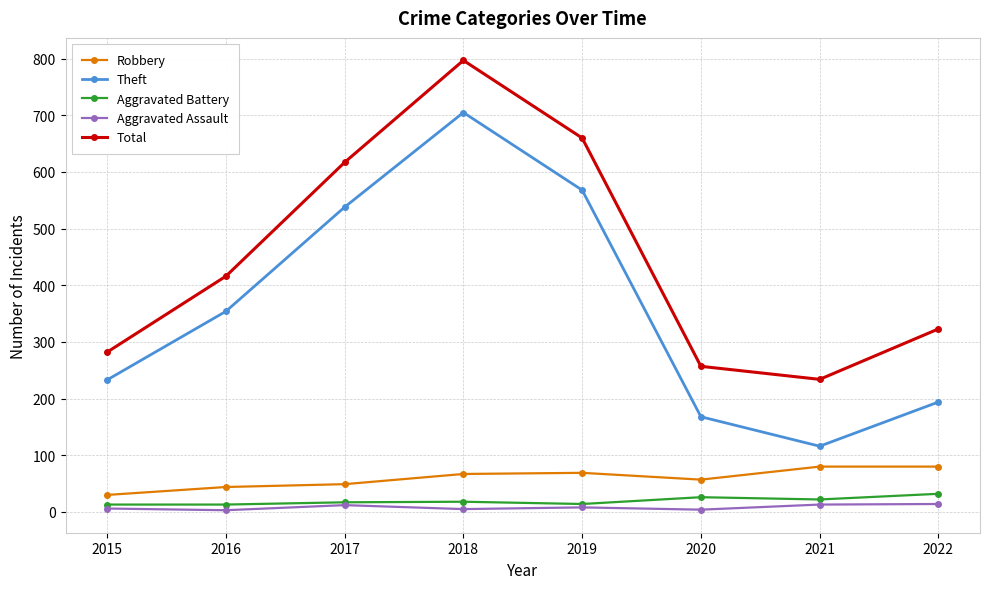

What is the difference between the maximum and minimum values in the Aggravated Assault series?

11